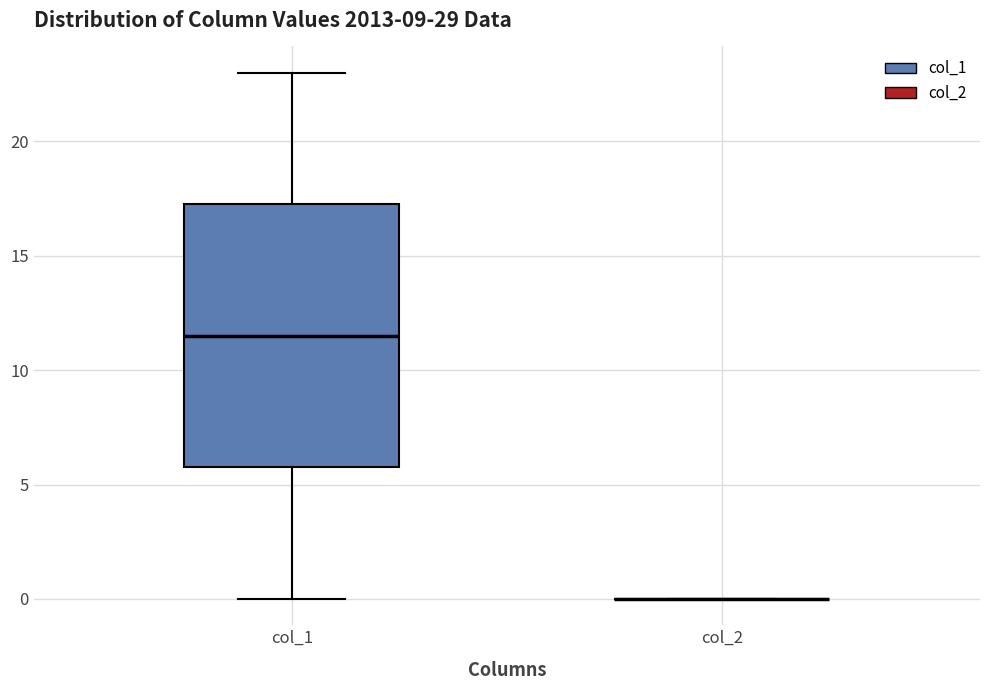

Comparing the boxes themselves (not the whiskers), which one is the tallest?

col_1